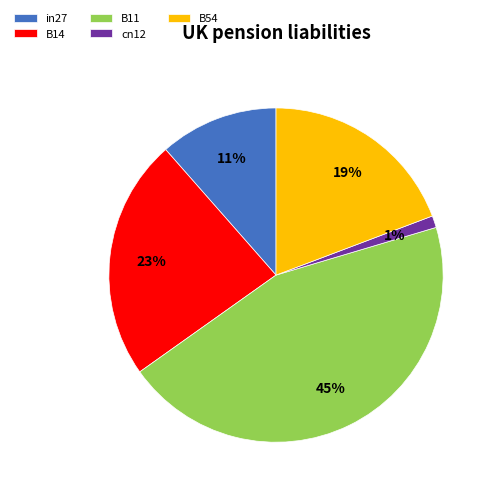

Between B14 and in27, which is larger?

B14